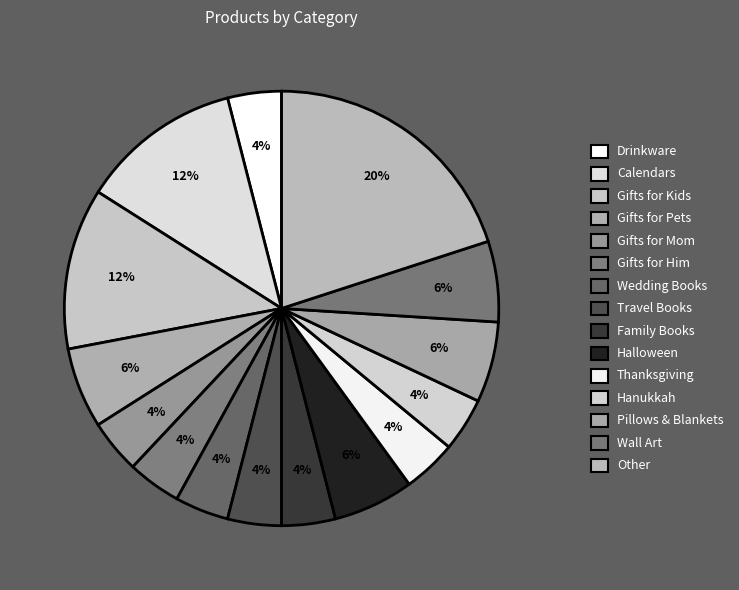

To the nearest percent, what is the average slice percentage?

7%